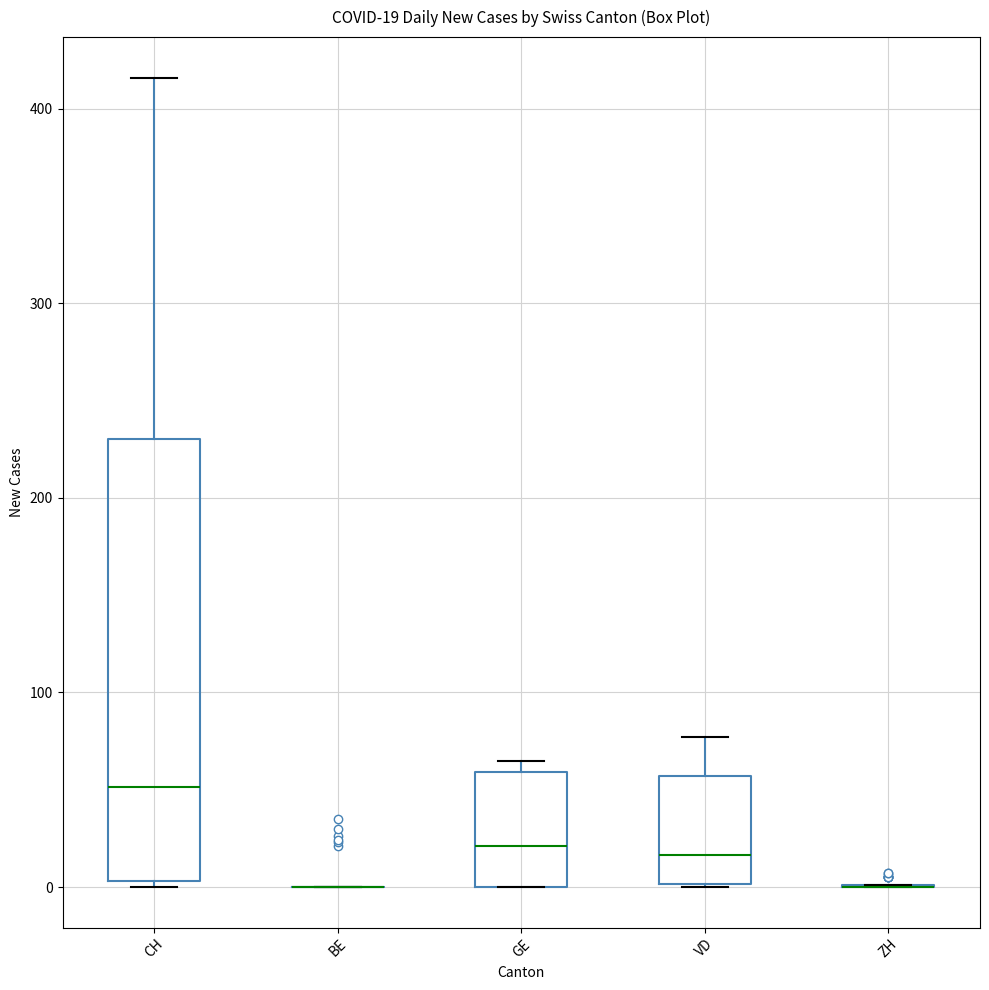

Which box is the tallest, from its lower edge to its upper edge?

CH